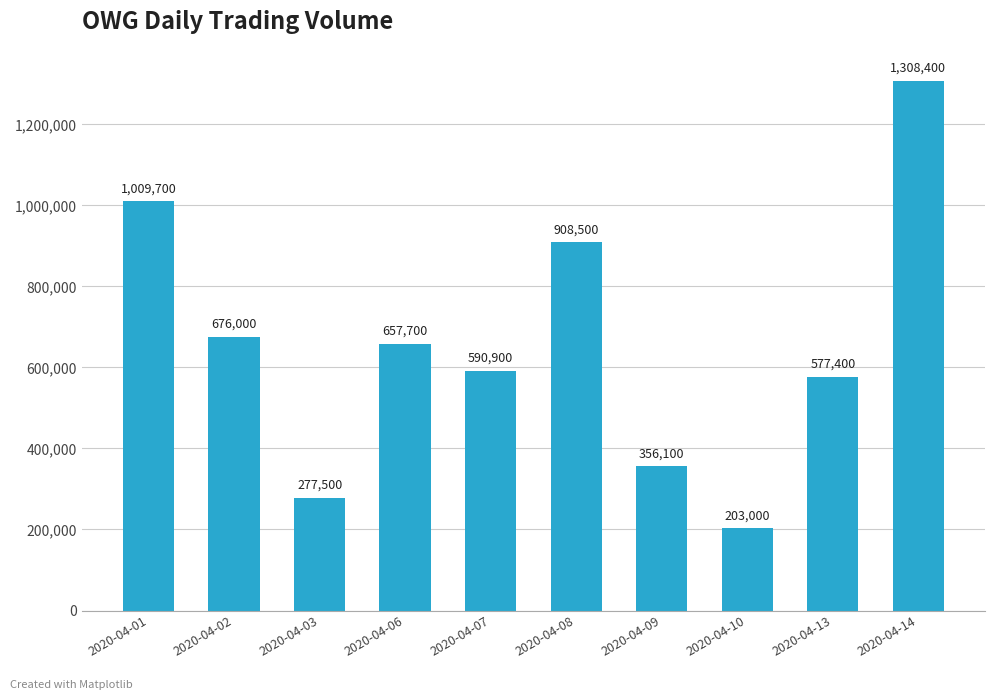

What is the change in value from 2020-04-01 to 2020-04-08?

-101200